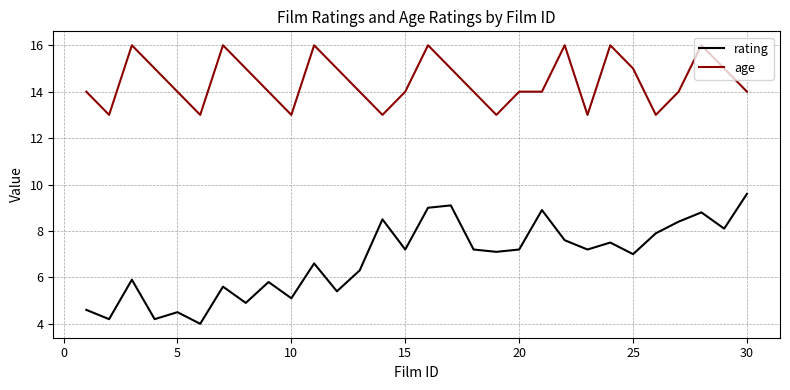

What is the maximum value for age?

16.0